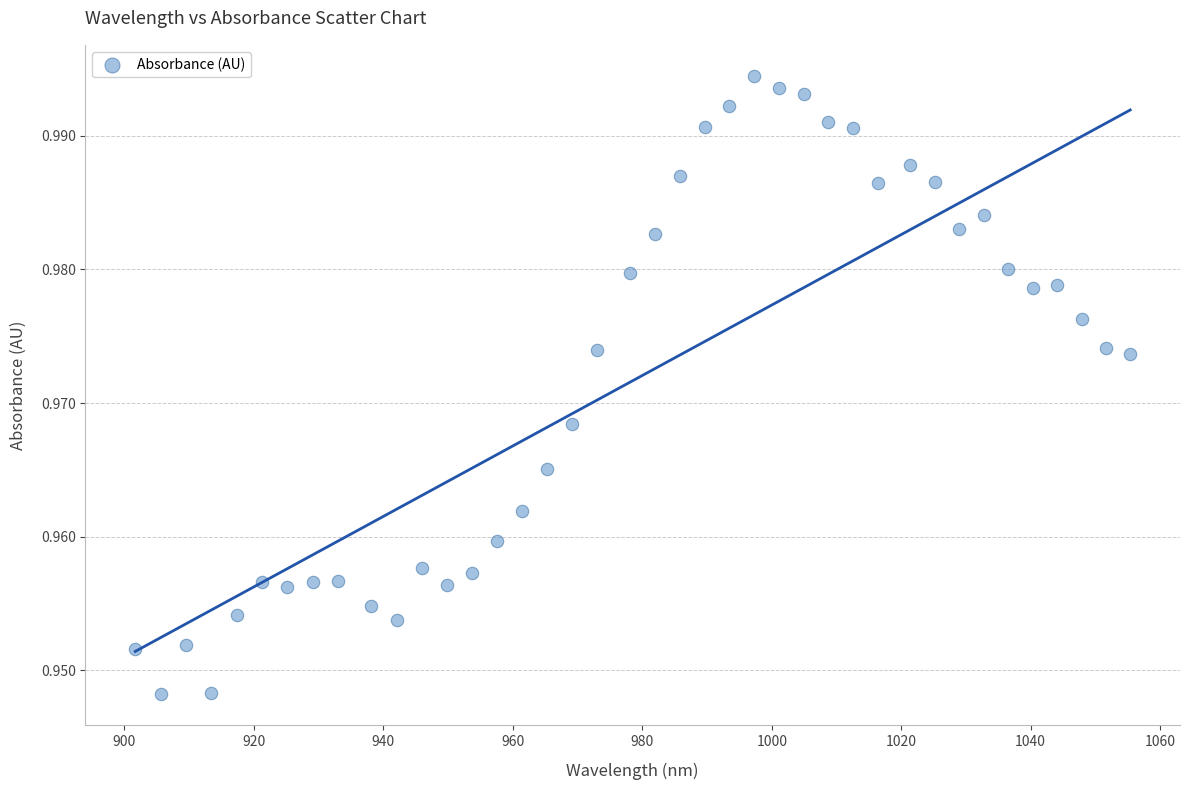

What is the range of X values (max minus min)?

153.7